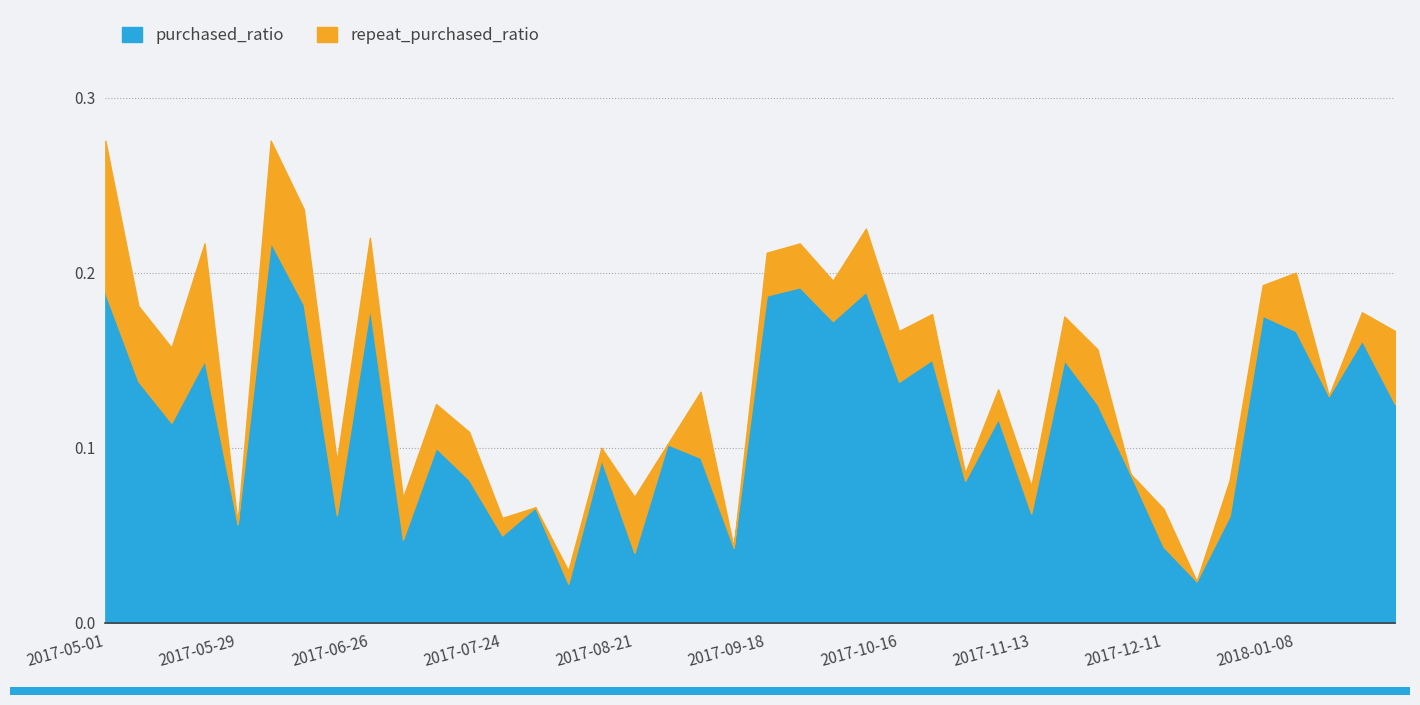

Where is purchased_ratio nearest to the value 0?

2017-08-07